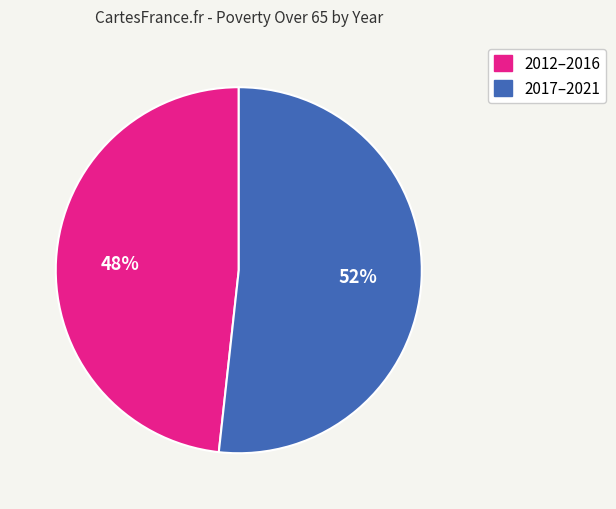

True or false: 2017–2021 accounts for 44% of the total.

False